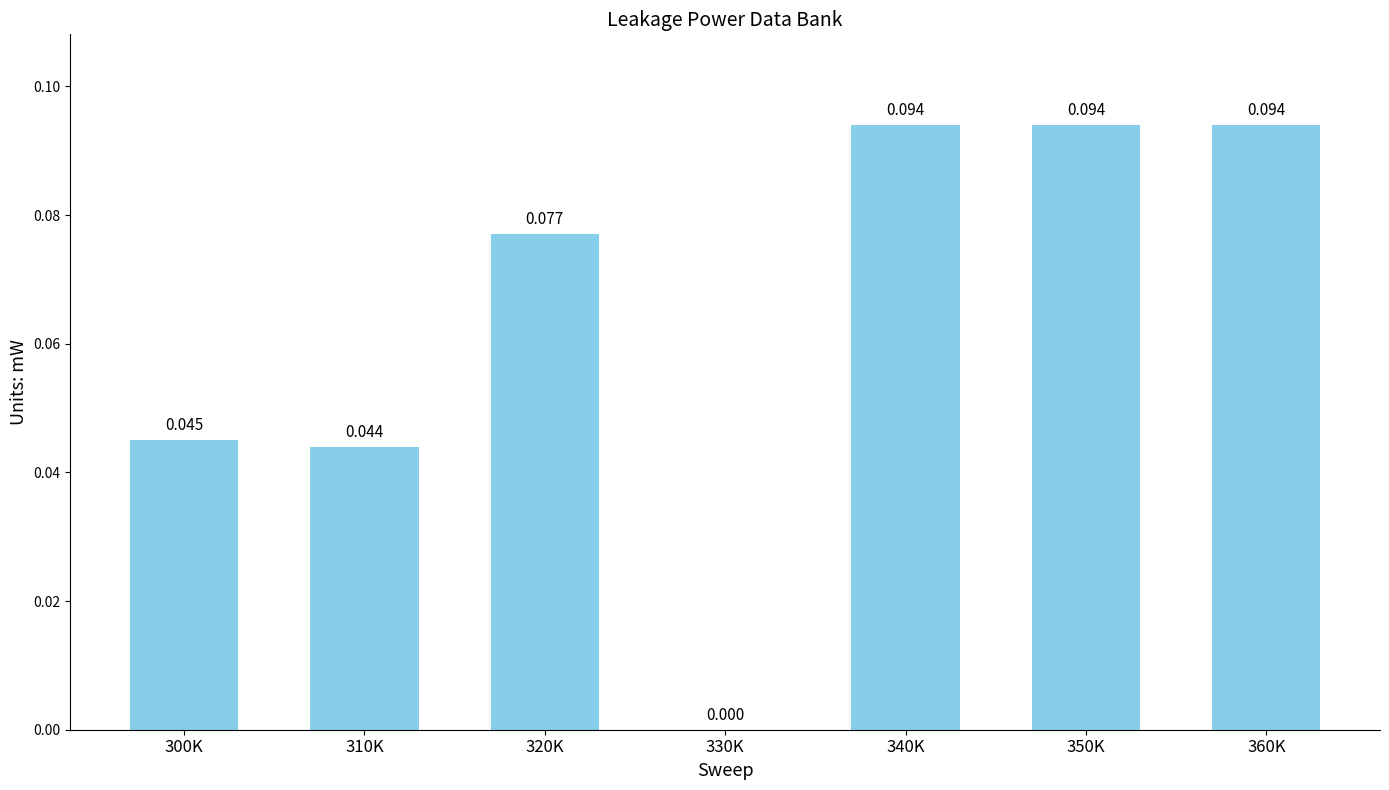

Where is the data nearest to the value 0?

330K